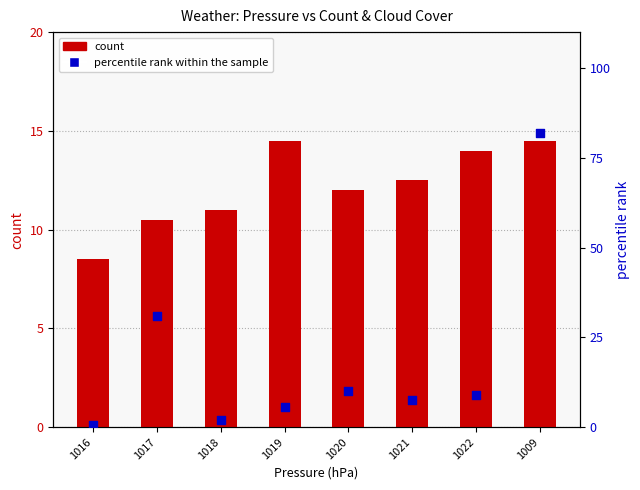

What is the total value across all series at 1020?

22.0